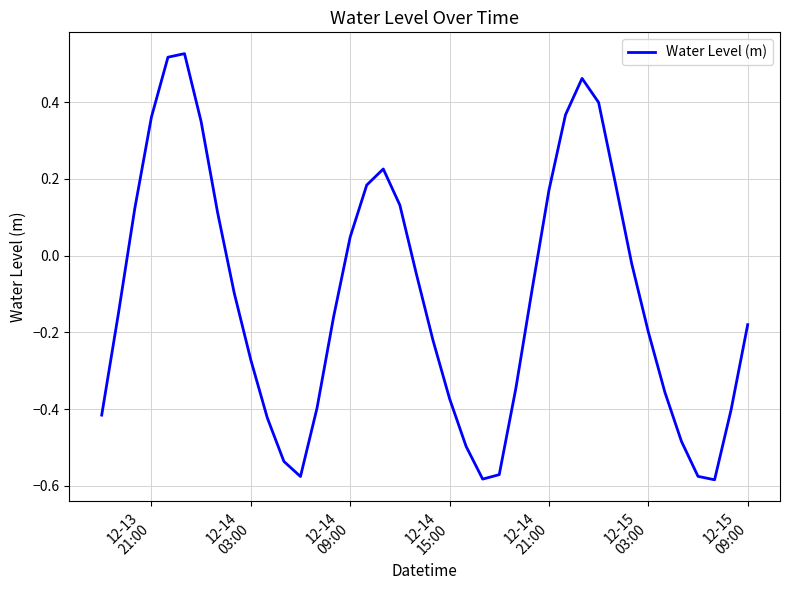

Reading right to left, list all the values displayed in this chart.

-0.2	-0.4	-0.6	-0.6	-0.5	-0.4	-0.2	-0.0	0.2	0.4	0.5	0.4	0.2	-0.1	-0.3	-0.6	-0.6	-0.5	-0.4	-0.2	-0.0	0.1	0.2	0.2	0.0	-0.2	-0.4	-0.6	-0.5	-0.4	-0.3	-0.1	0.1	0.3	0.5	0.5	0.4	0.1	-0.2	-0.4